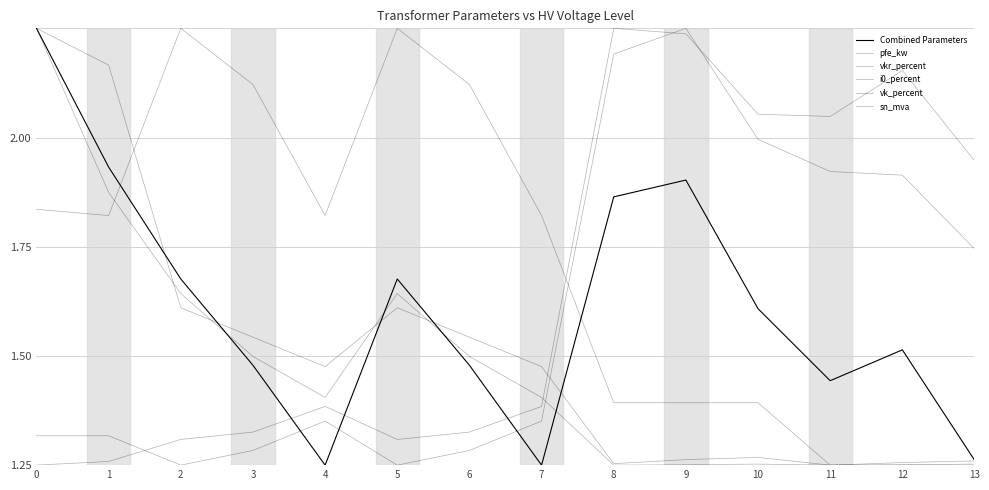

Does the chart display data point markers on the line(s)?

No